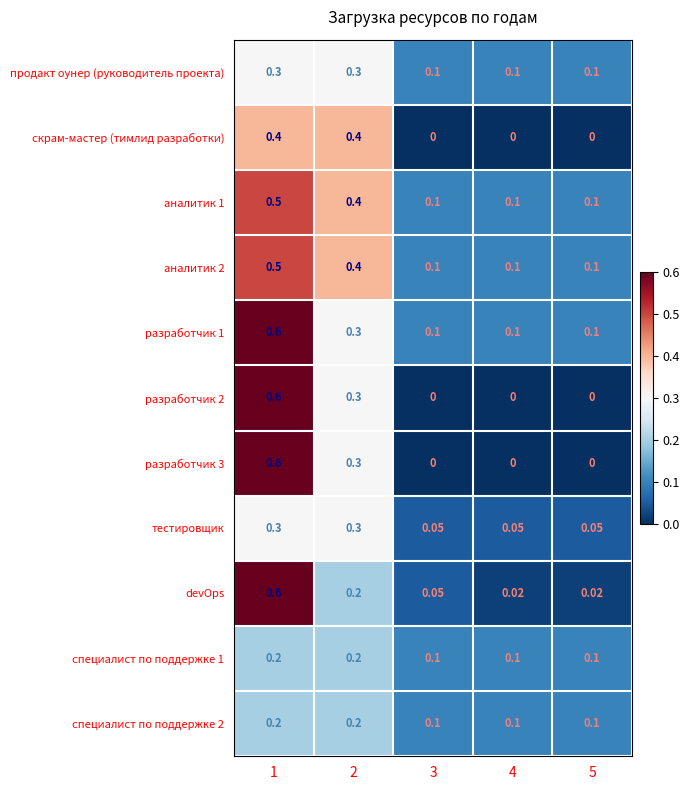

Is the value of аналитик 1 at 5 greater than the value of разработчик 3 at 3?

Yes